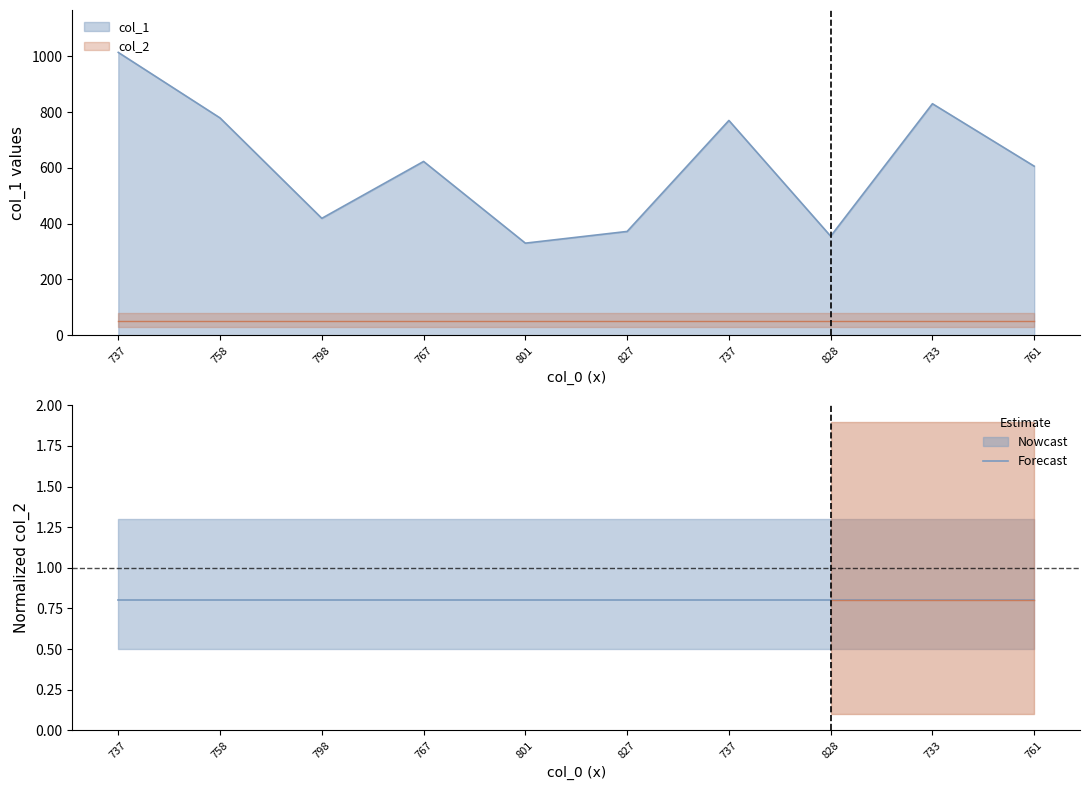

What is the value of the 6th point from the left?

372